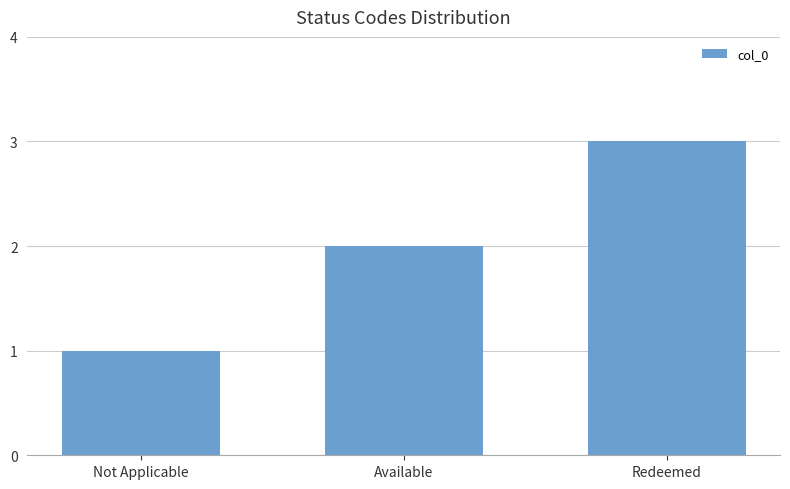

What is the sum of all values?

6